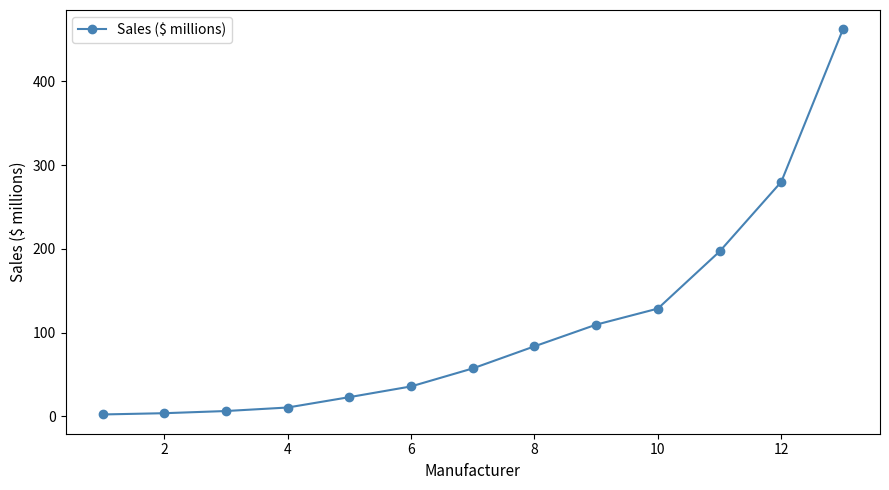

What is the maximum value shown in the chart?

462.3